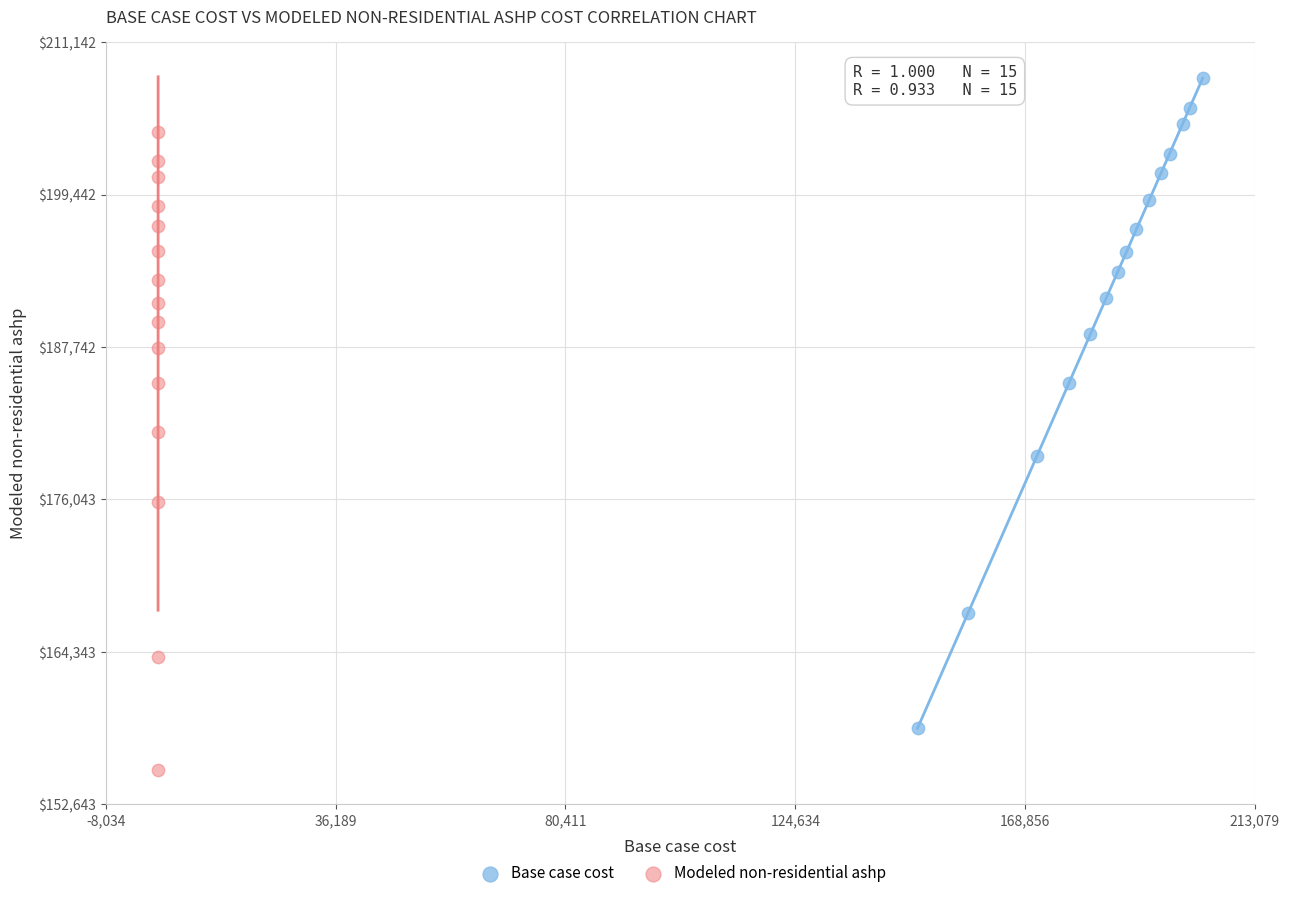

Which series contains the lowest Y value?

Modeled non-residential ashp